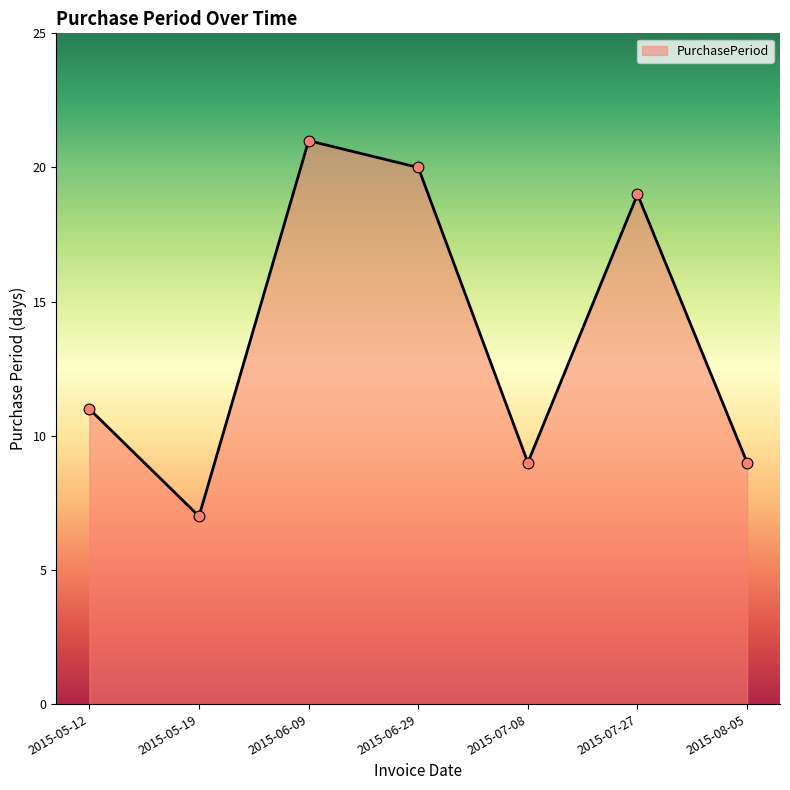

What is the change in value from 2015-07-27 to 2015-08-05?

-10